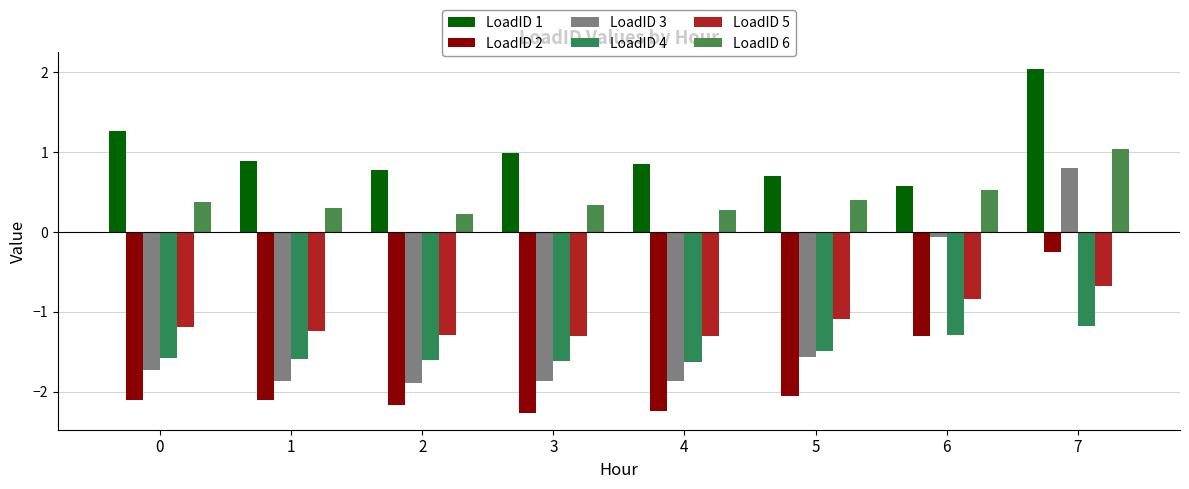

What is the average value of the LoadID 2 series?

-1.8